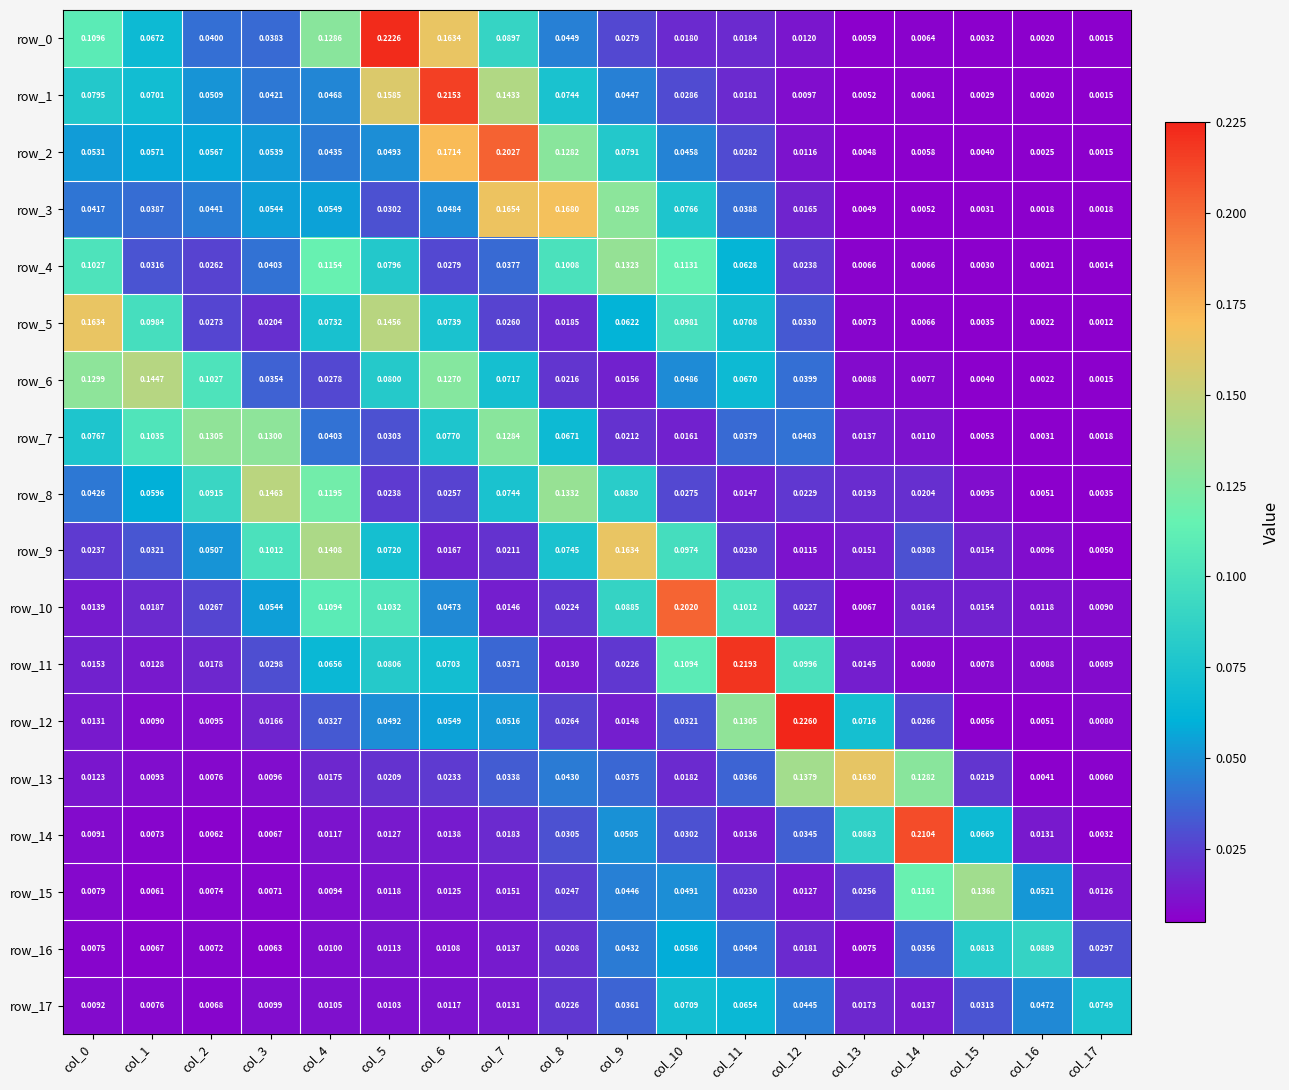

At which category is the sum across all series the highest?

col_5